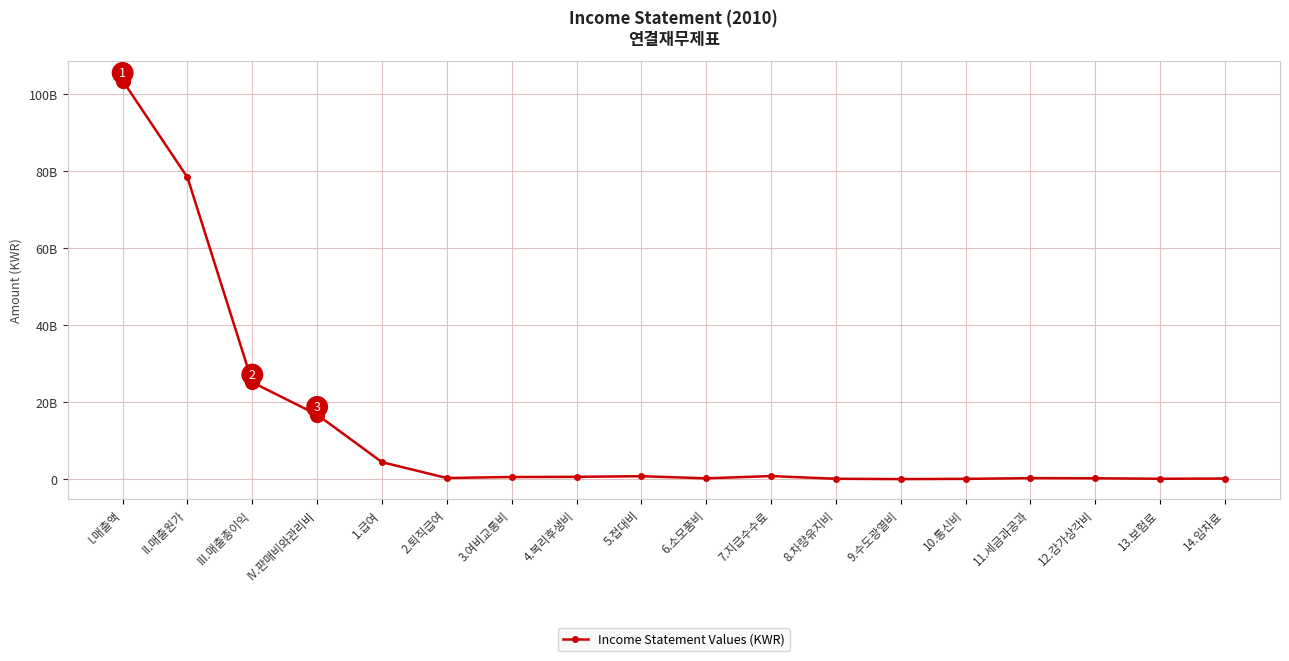

Approximately how many times larger is the value at 9.수도광열비 compared to 14.임차료?

0.2